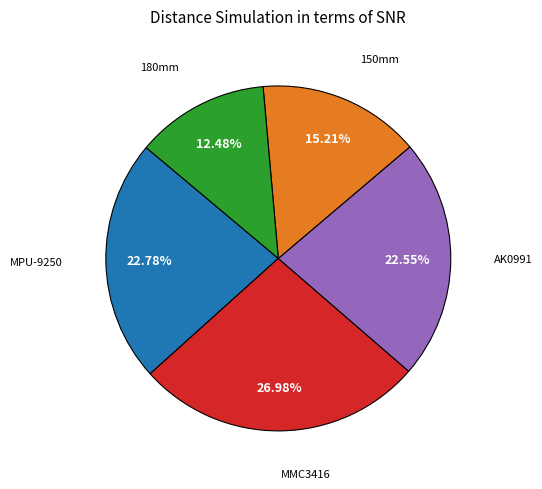

To the nearest percent, what is the combined percentage of AK0991 and MPU-9250?

45%